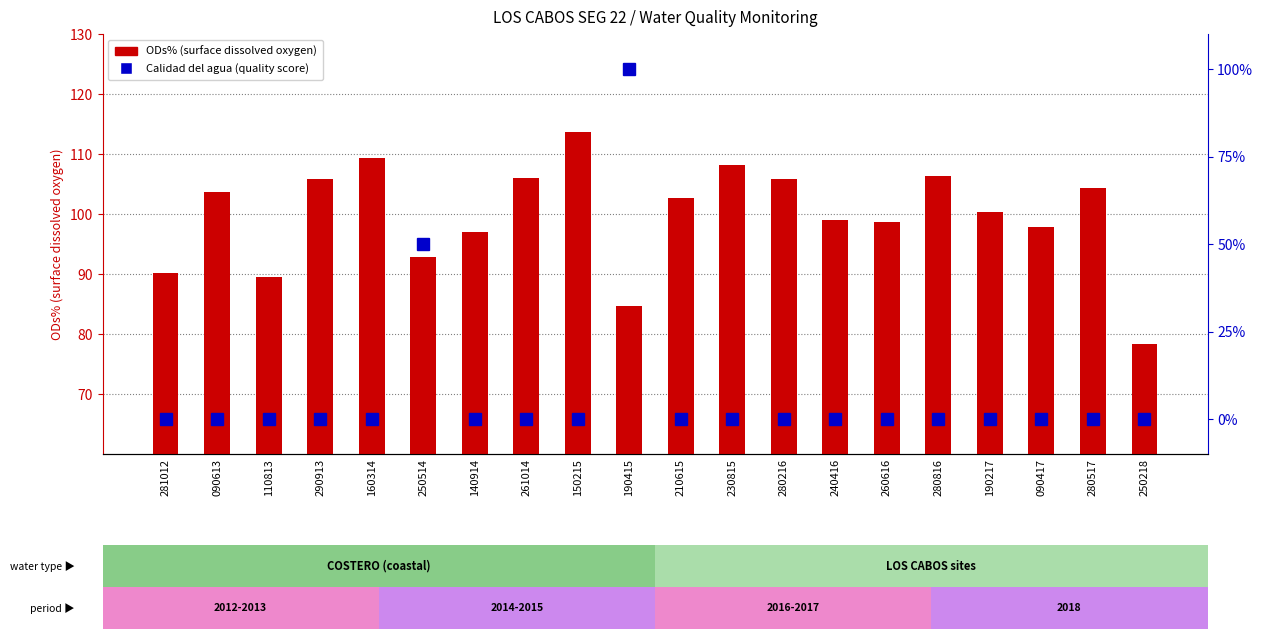

What position from the right is 240416?

7